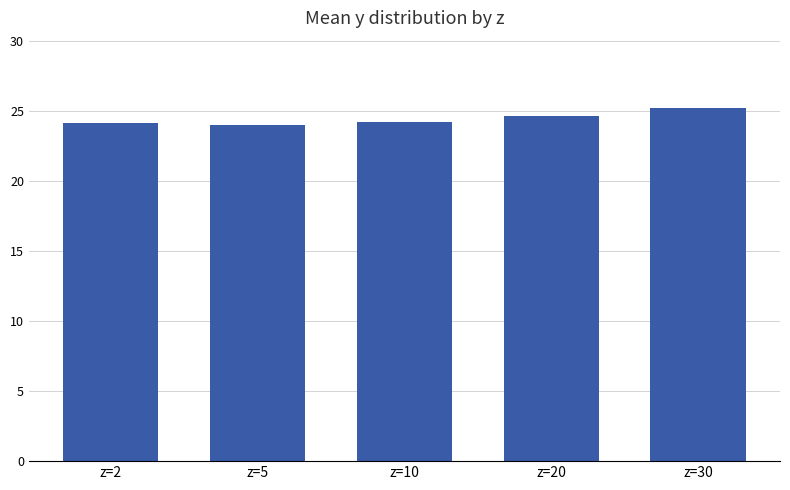

The chart shows a value of 14.8 at z=2. True or false?

False